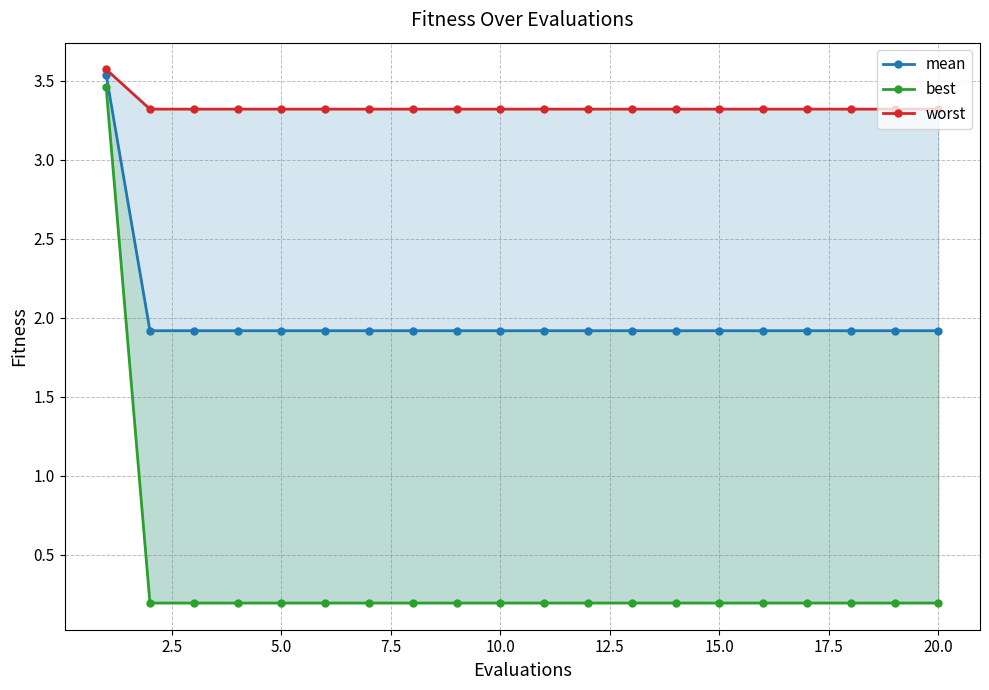

Reading left to right, transcribe all the data shown in this chart.

mean: 3.5	1.9	1.9	1.9	1.9	1.9	1.9	1.9	1.9	1.9	1.9	1.9	1.9	1.9	1.9	1.9	1.9	1.9	1.9	1.9
best: 3.5	0.2	0.2	0.2	0.2	0.2	0.2	0.2	0.2	0.2	0.2	0.2	0.2	0.2	0.2	0.2	0.2	0.2	0.2	0.2
worst: 3.6	3.3	3.3	3.3	3.3	3.3	3.3	3.3	3.3	3.3	3.3	3.3	3.3	3.3	3.3	3.3	3.3	3.3	3.3	3.3